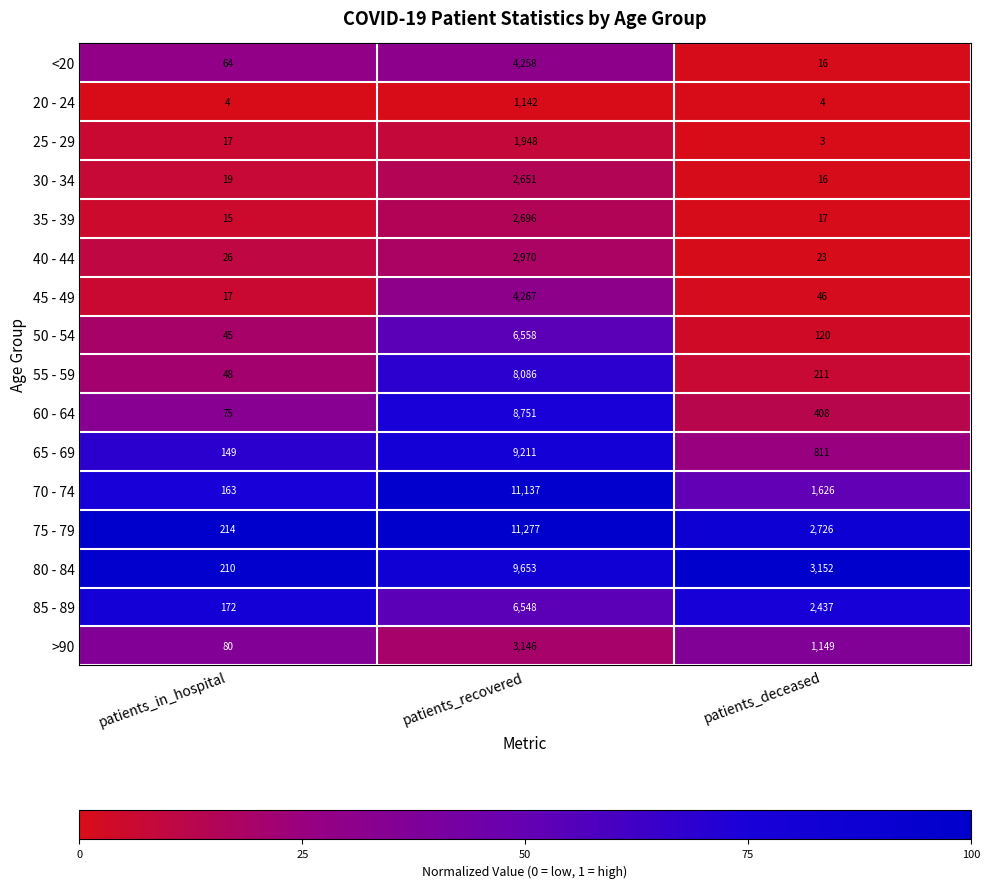

What is the sum of all 55 - 59 values?

8345